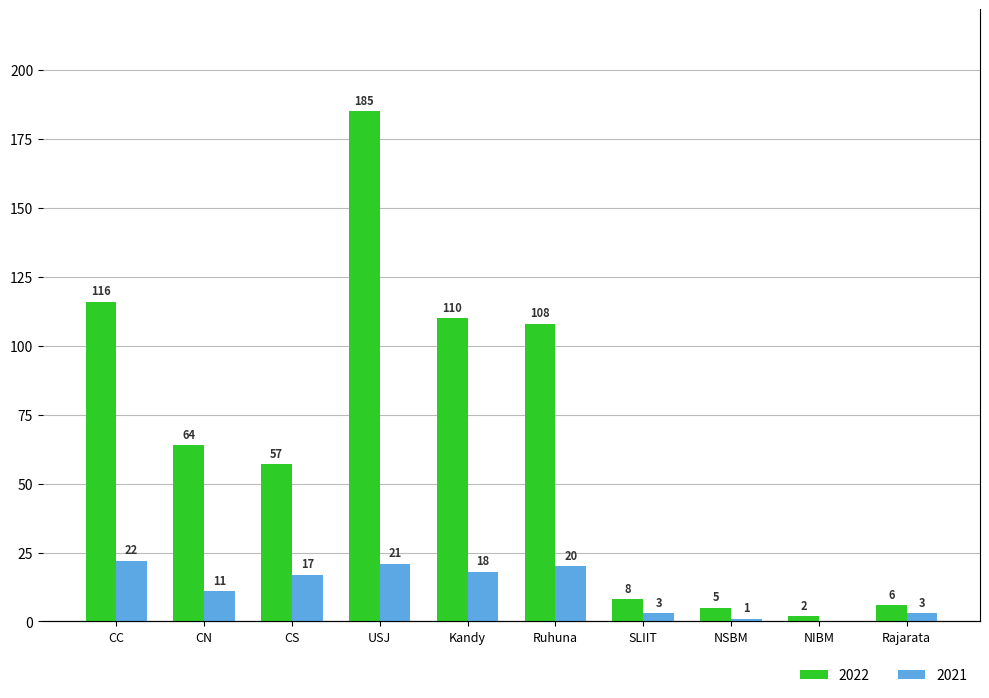

At which label is 2022 closest to 93?

Ruhuna